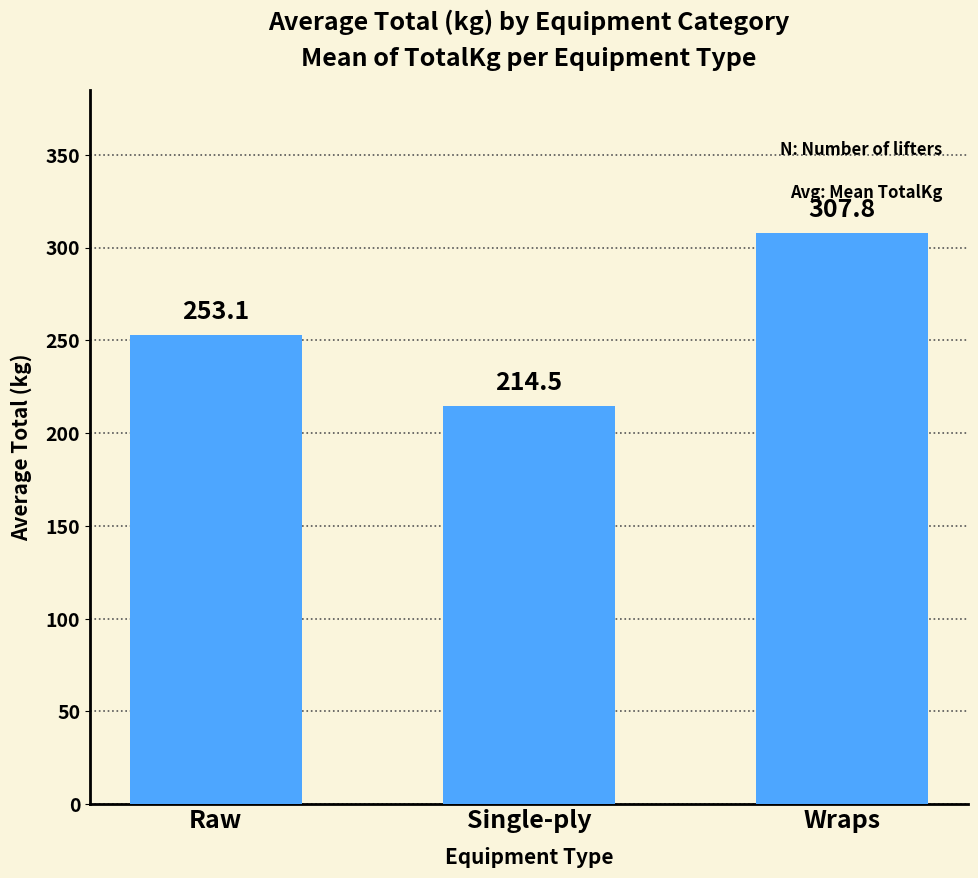

Reading left to right, extract all data points from this chart.

253.1	214.5	307.8